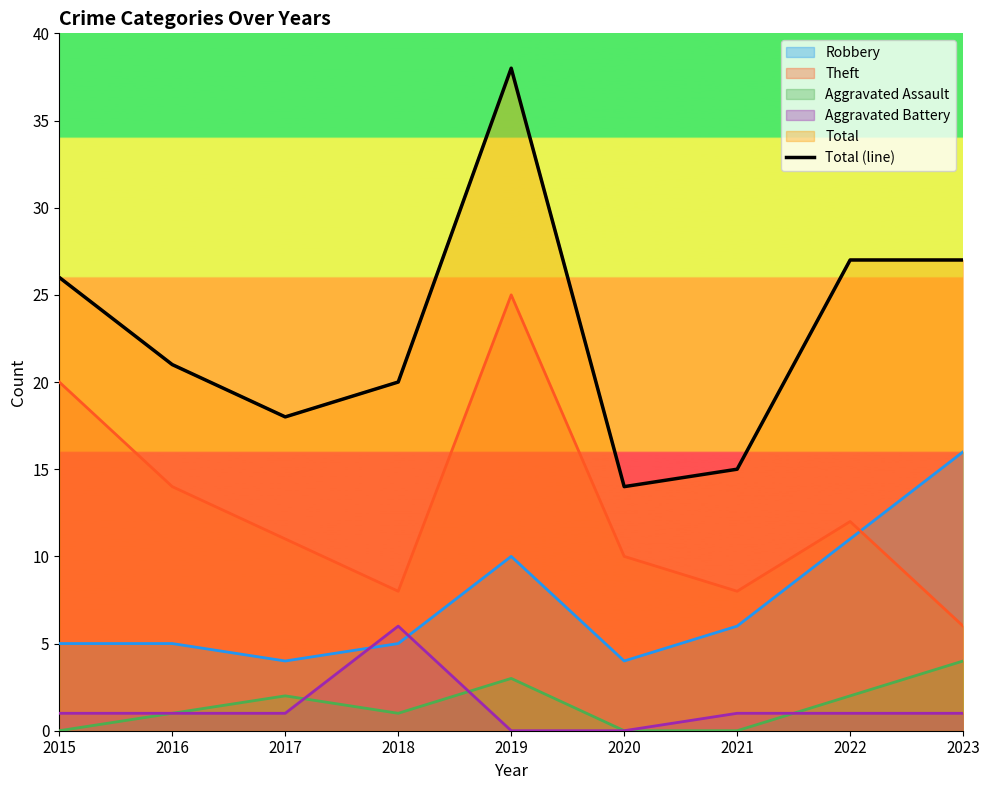

Rank the categories by value from highest to lowest.

2019, 2022, 2023, 2015, 2016, 2018, 2017, 2021, 2020